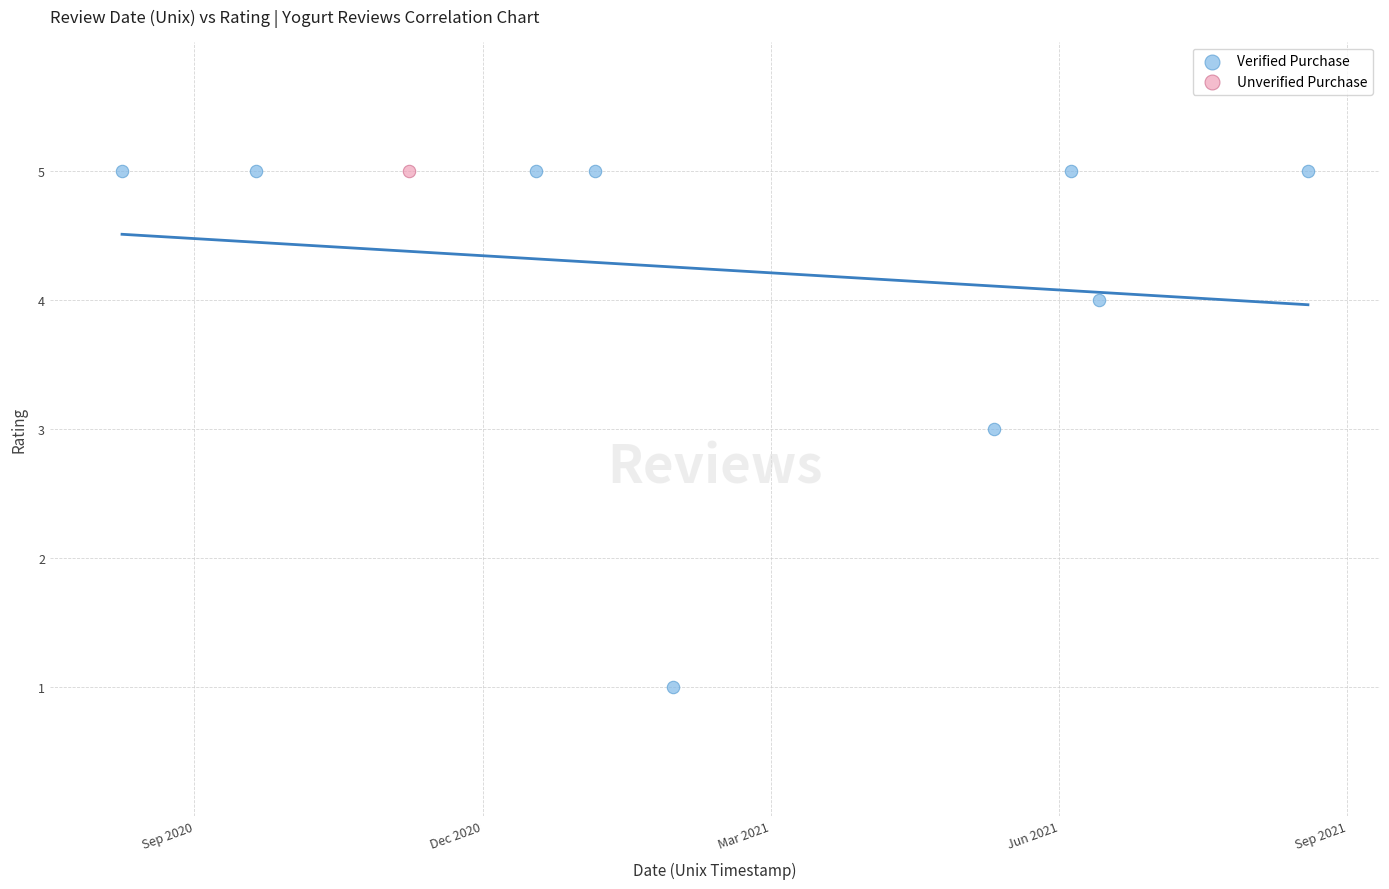

What are all the series names shown in the legend?

Verified Purchase, Unverified Purchase